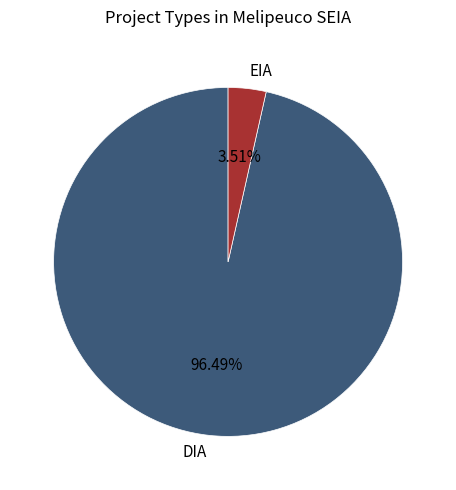

Is the sum of EIA and DIA greater than half?

Yes